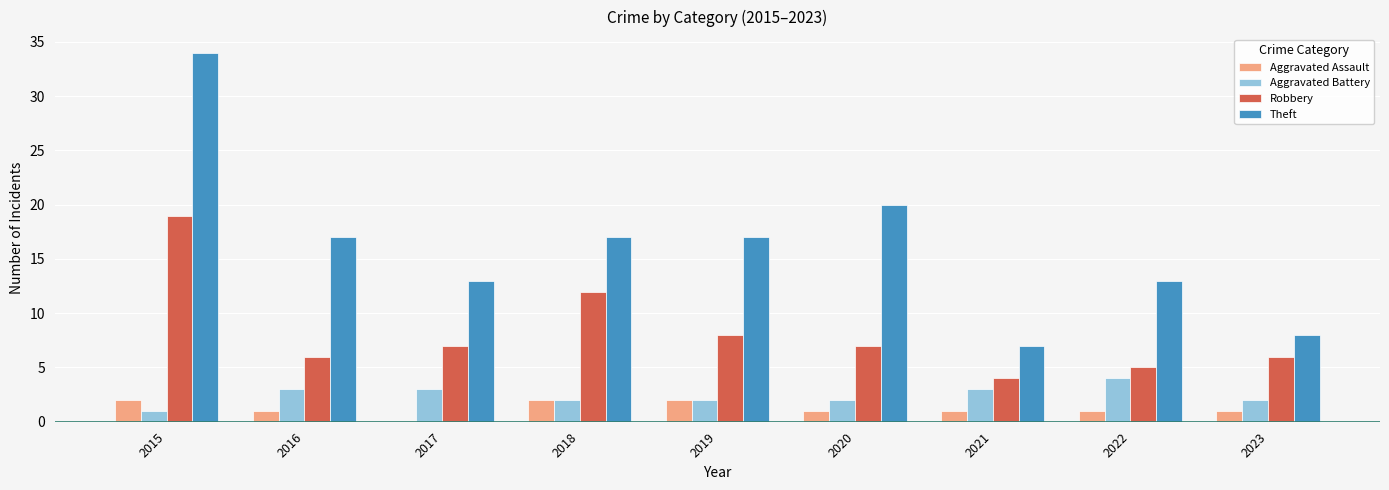

Reading left to right, transcribe all the data shown in this chart.

Aggravated Assault: 2	1	0	2	2	1	1	1	1
Aggravated Battery: 1	3	3	2	2	2	3	4	2
Robbery: 19	6	7	12	8	7	4	5	6
Theft: 34	17	13	17	17	20	7	13	8